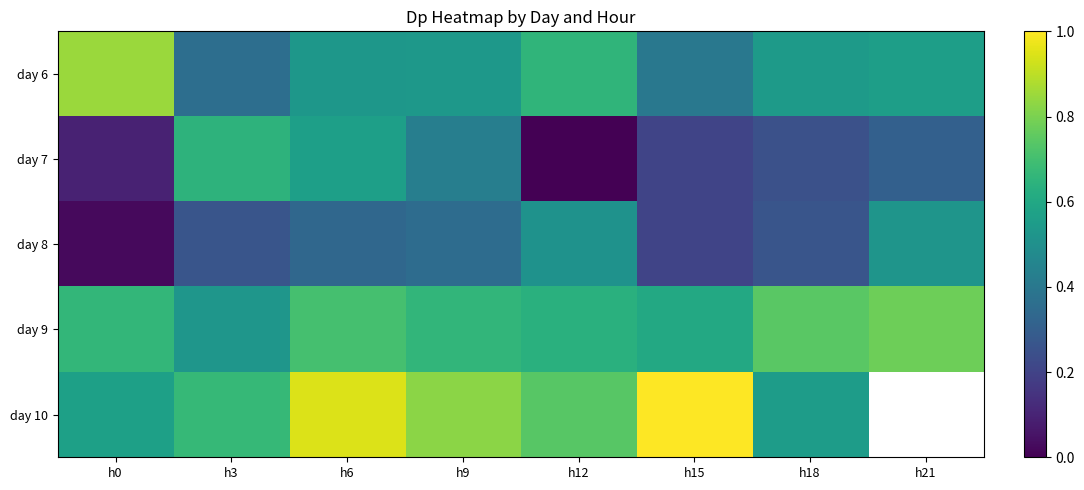

The value of day 6 at h12 is 0.2. True or false?

False